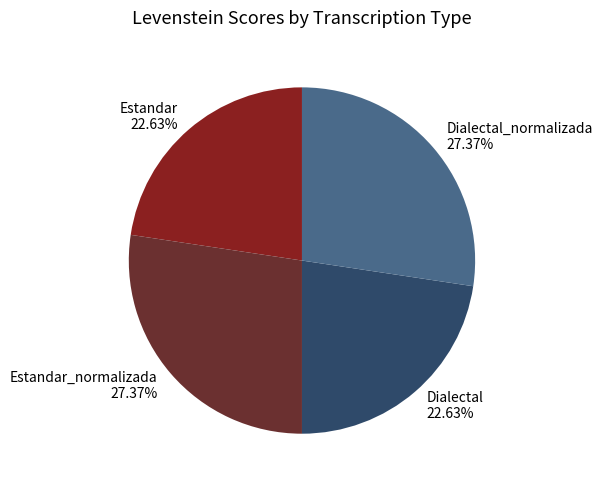

Is there a majority slice in this chart?

No